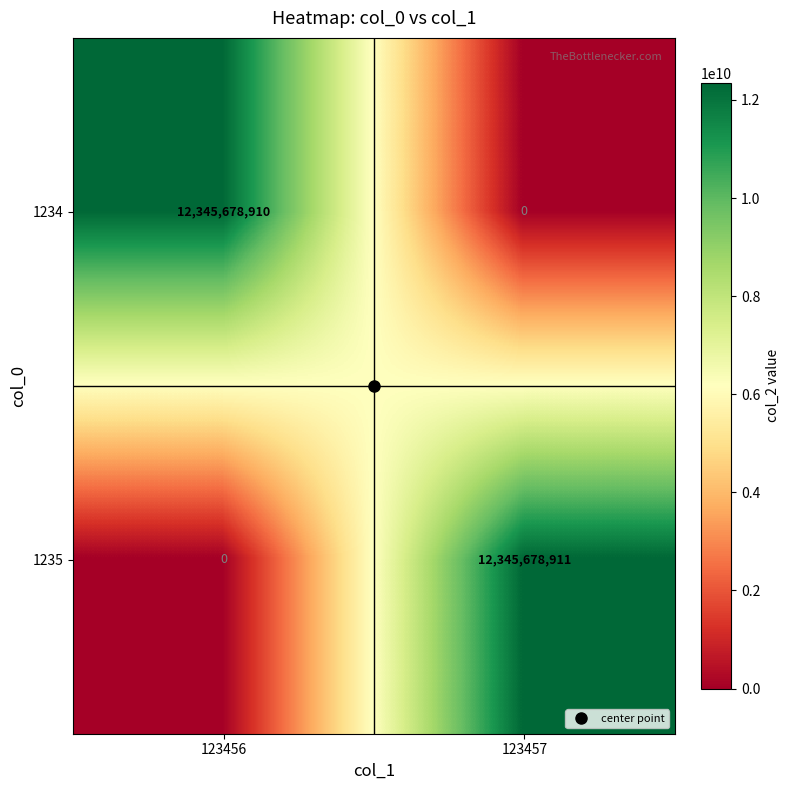

List the series in order of their peak value, highest first.

1235, 1234